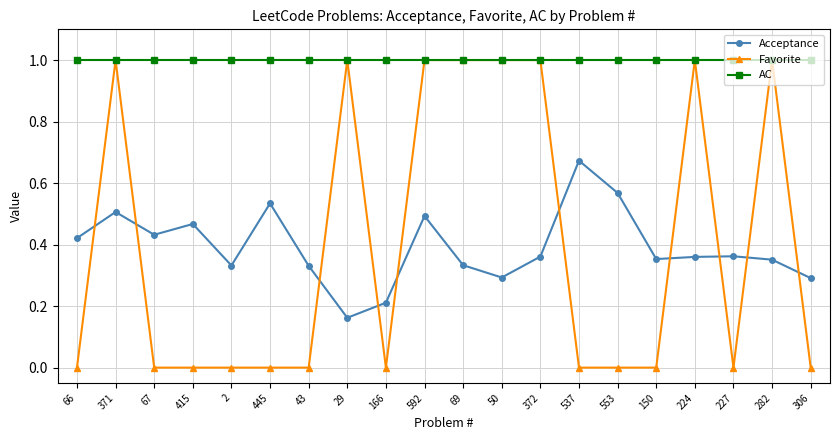

What is the value of the AC point at the 6th from the left?

1.0